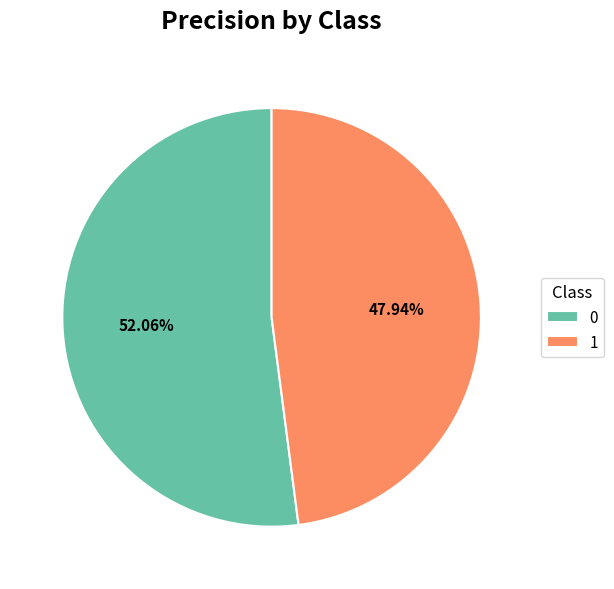

What percentage is the 1 slice, to the nearest percent?

48%